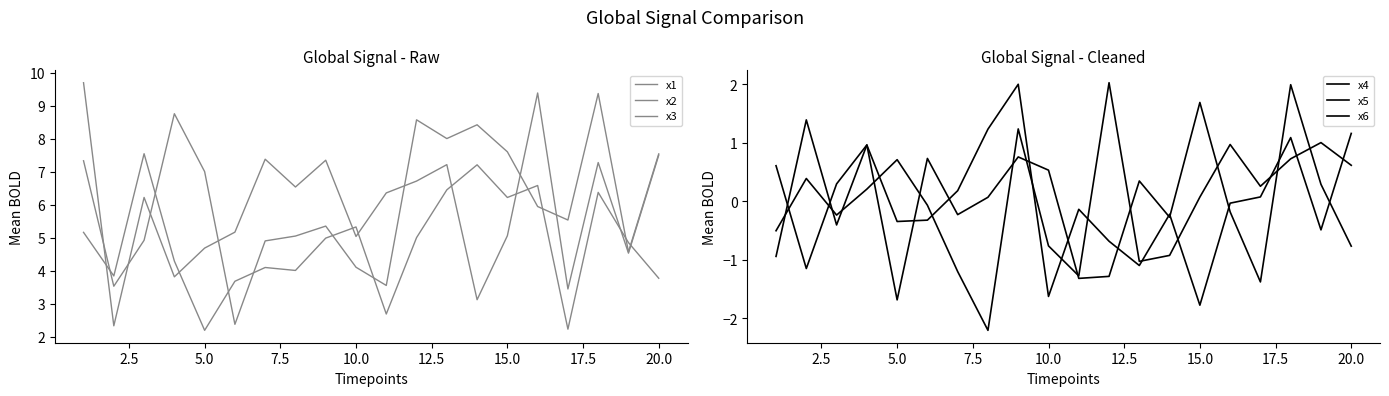

What is the maximum value shown in the chart?

9.7